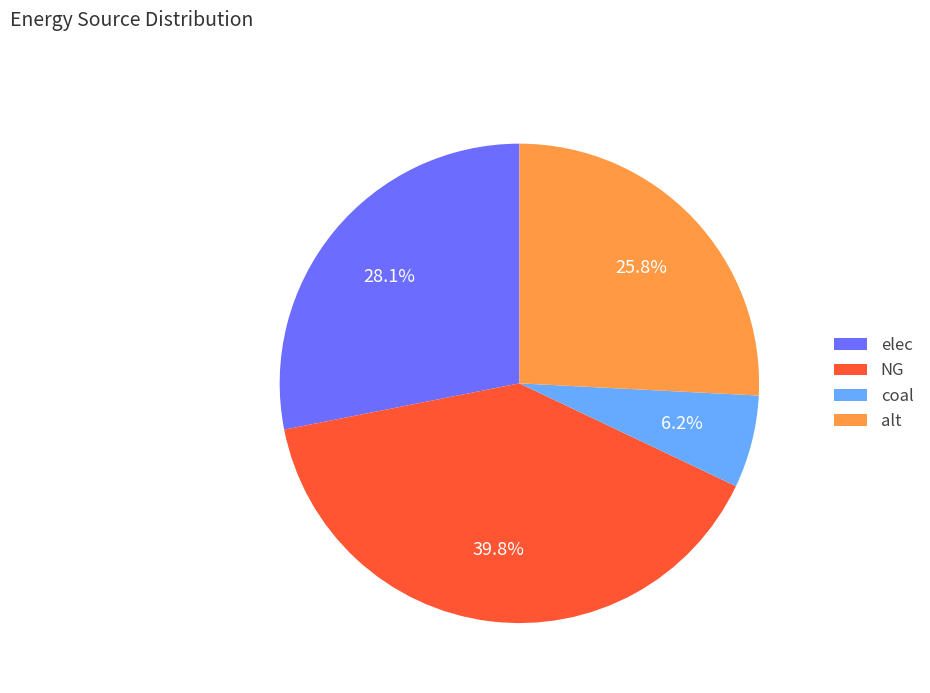

Is there a majority slice in this chart?

No